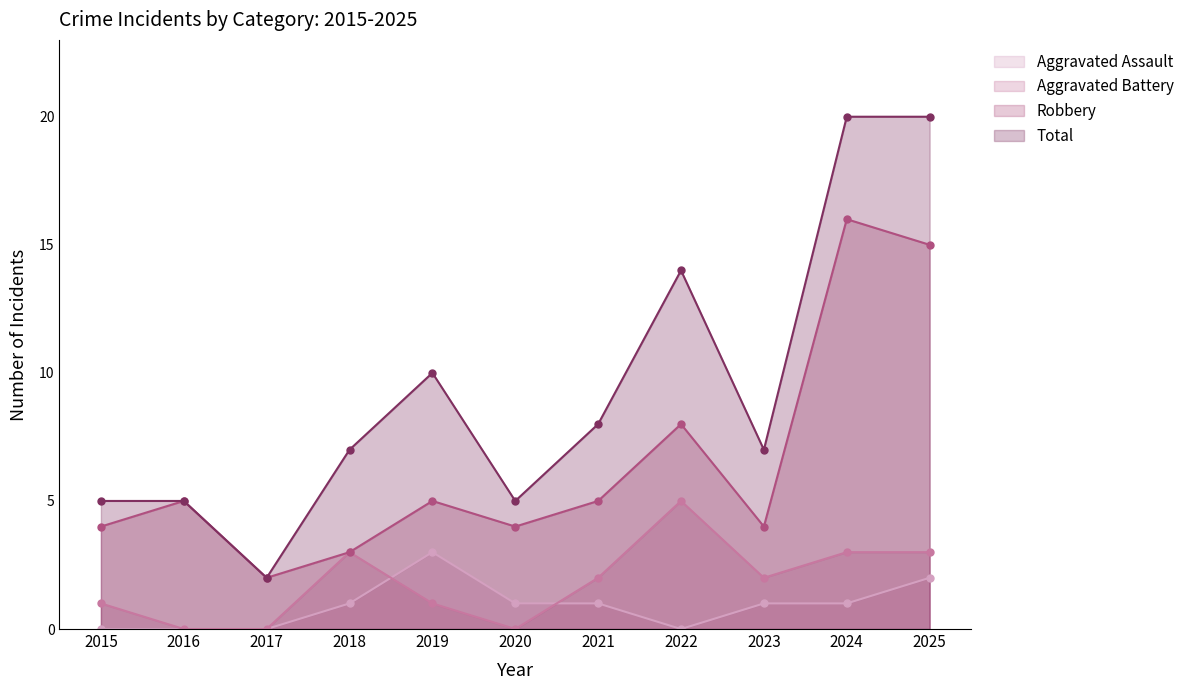

How many values in the Robbery series are below 5?

5